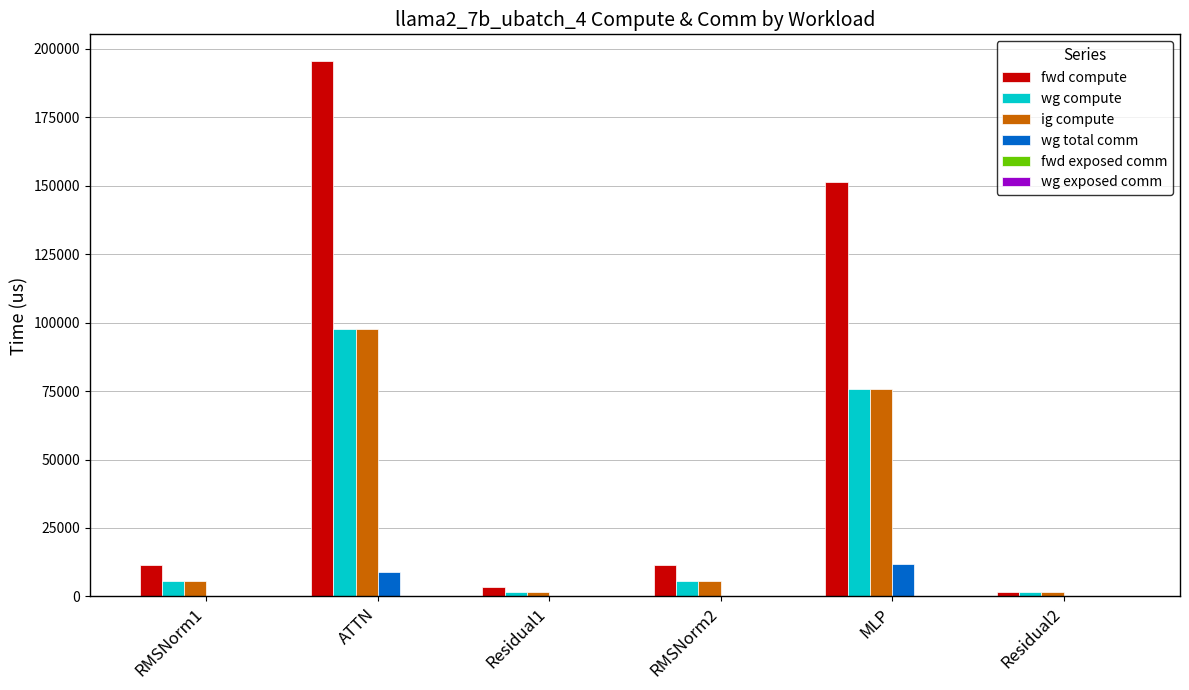

Reading left to right, transcribe all the data shown in this chart.

fwd compute: RMSNorm1=11514.9	ATTN=195446.4	Residual1=3377.7	RMSNorm2=11514.9	MLP=151311.4	Residual2=1688.9
wg compute: RMSNorm1=5757.5	ATTN=97723.2	Residual1=1688.9	RMSNorm2=5757.5	MLP=75655.7	Residual2=1688.9
ig compute: RMSNorm1=5757.5	ATTN=97723.2	Residual1=1688.9	RMSNorm2=5757.5	MLP=75655.7	Residual2=1688.9
wg total comm: RMSNorm1=0.0	ATTN=8790.9	Residual1=0.0	RMSNorm2=0.0	MLP=11785.3	Residual2=0.0